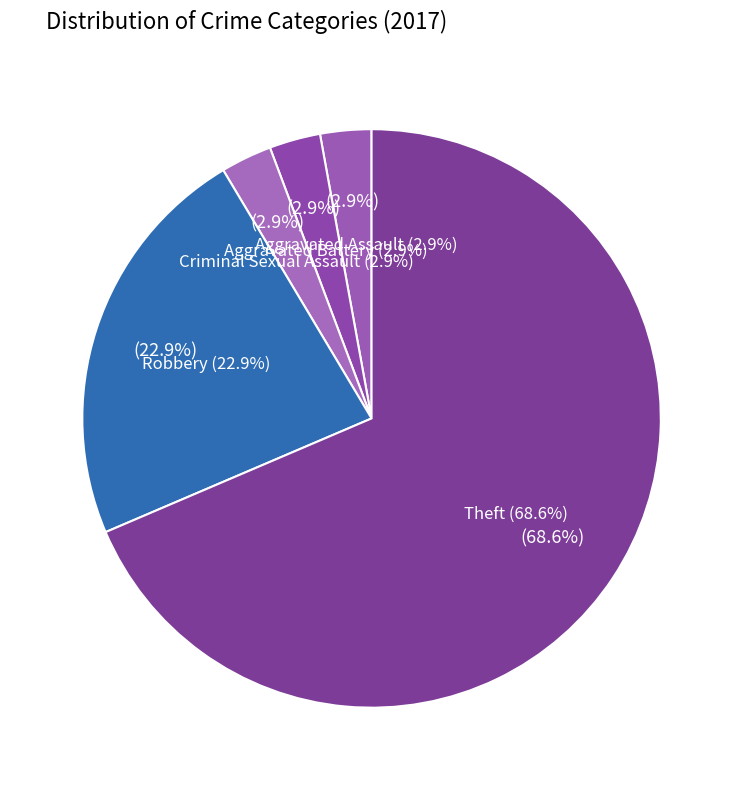

To the nearest percent, what portion does Aggravated Assault represent?

3%